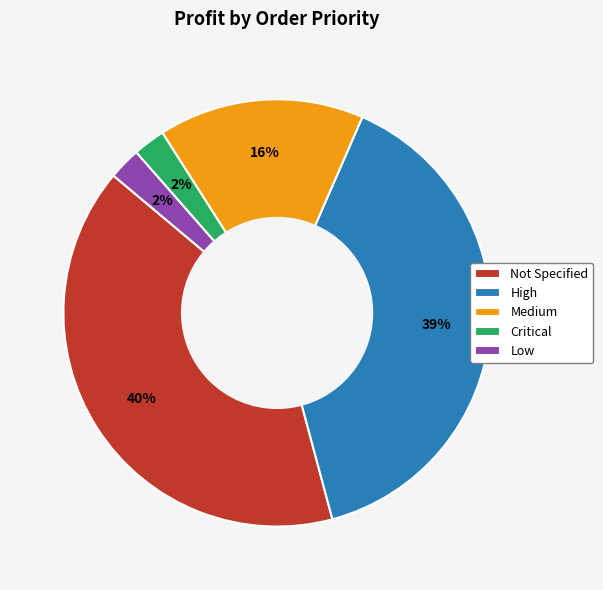

True or false: Not Specified accounts for 40% of the total.

True